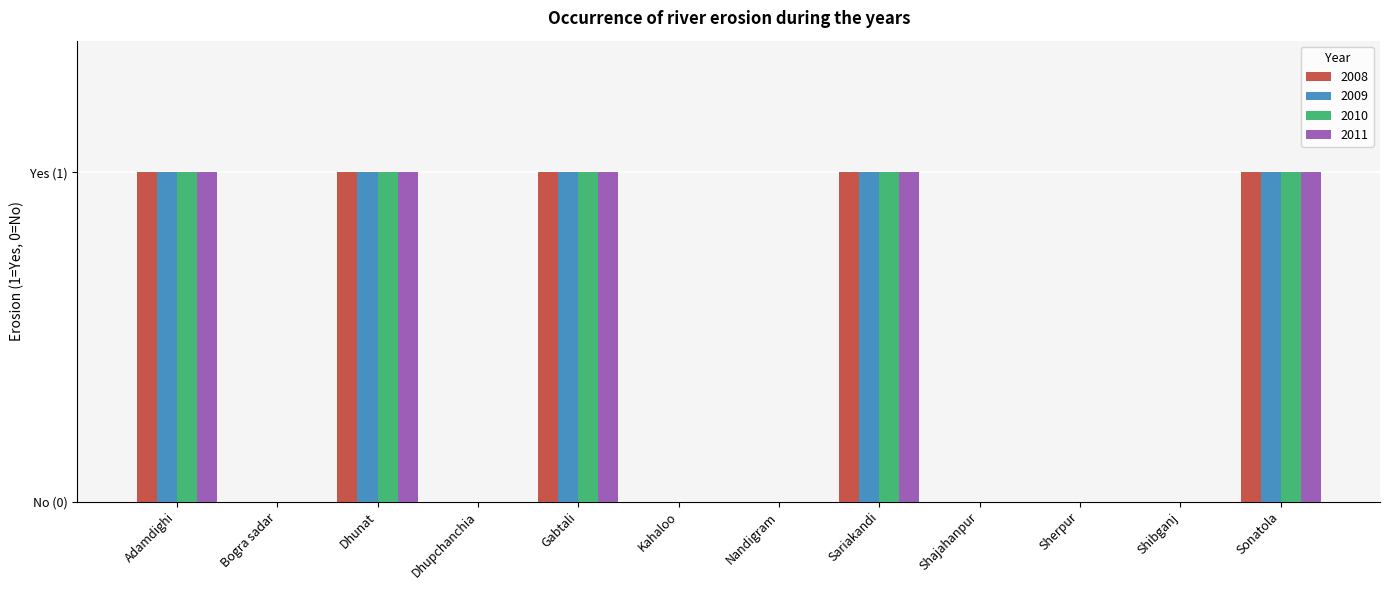

List the series in order of their peak value, lowest first.

2008, 2009, 2010, 2011